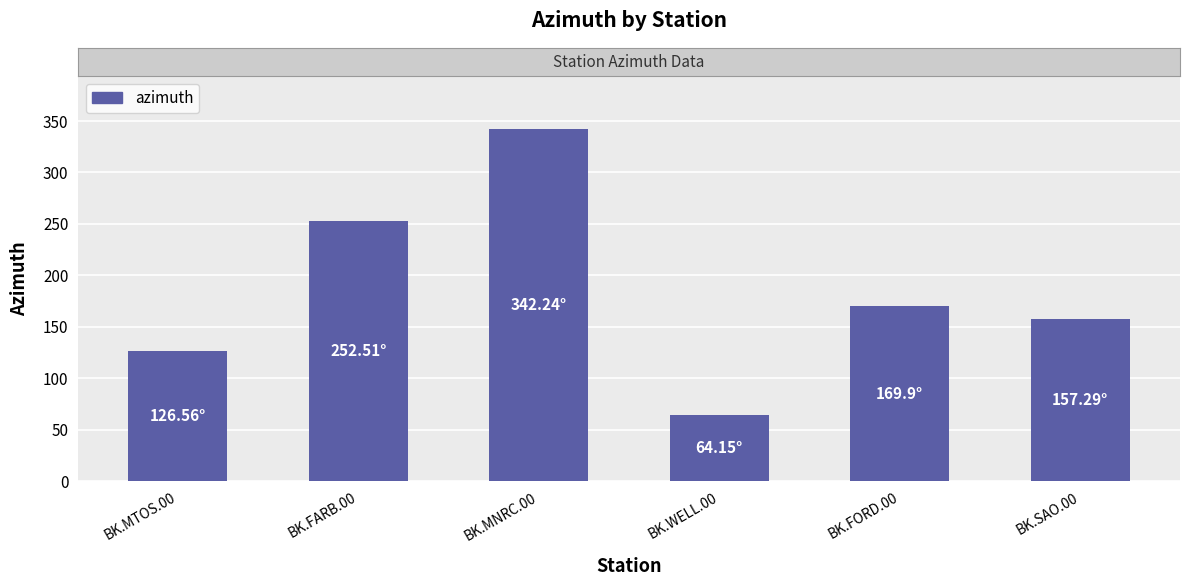

What is the maximum value shown in the chart?

342.2